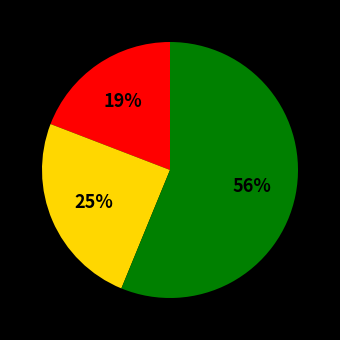

To the nearest percent, what is the average slice percentage?

33%